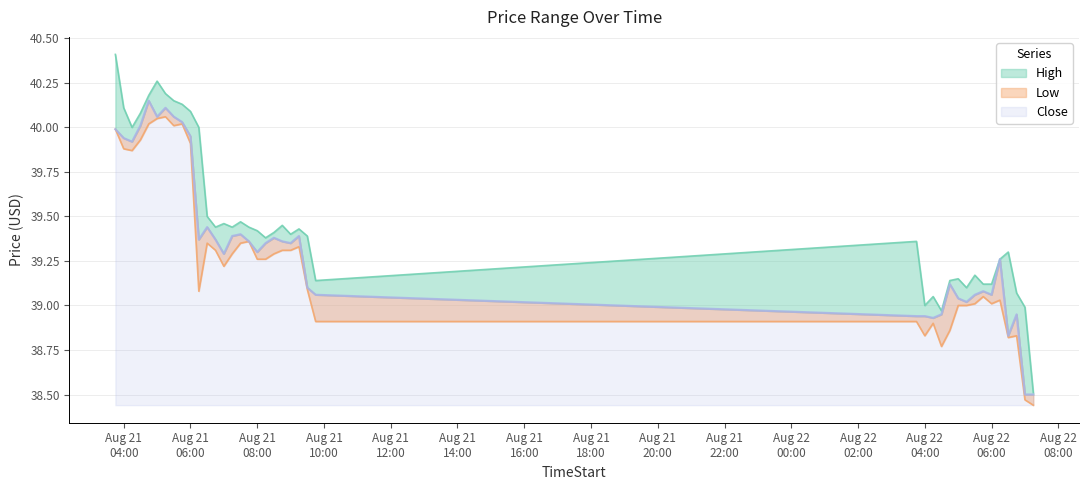

Reading right to left, what are all the values shown in this chart?

High: 38.5	39.0	39.1	39.3	39.3	39.1	39.1	39.2	39.1	39.2	39.1	39.0	39.0	39.0	39.4	39.1	39.4	39.4	39.4	39.5	39.4	39.4	39.4	39.4	39.5	39.4	39.5	39.4	39.5	40.0	40.1	40.1	40.2	40.2	40.3	40.2	40.1	40.0	40.1	40.4
Low: 38.4	38.5	38.8	38.8	39.0	39.0	39.0	39.0	39.0	39.0	38.9	38.8	38.9	38.8	38.9	38.9	39.1	39.3	39.3	39.3	39.3	39.3	39.3	39.4	39.3	39.3	39.2	39.3	39.3	39.1	39.9	40.0	40.0	40.1	40.0	40.0	39.9	39.9	39.9	40.0
Close: 38.5	38.5	39.0	38.8	39.3	39.1	39.1	39.1	39.0	39.0	39.1	39.0	38.9	38.9	38.9	39.1	39.1	39.4	39.3	39.4	39.4	39.3	39.3	39.4	39.4	39.4	39.3	39.4	39.4	39.4	40.0	40.0	40.1	40.1	40.1	40.2	40.0	39.9	39.9	40.0